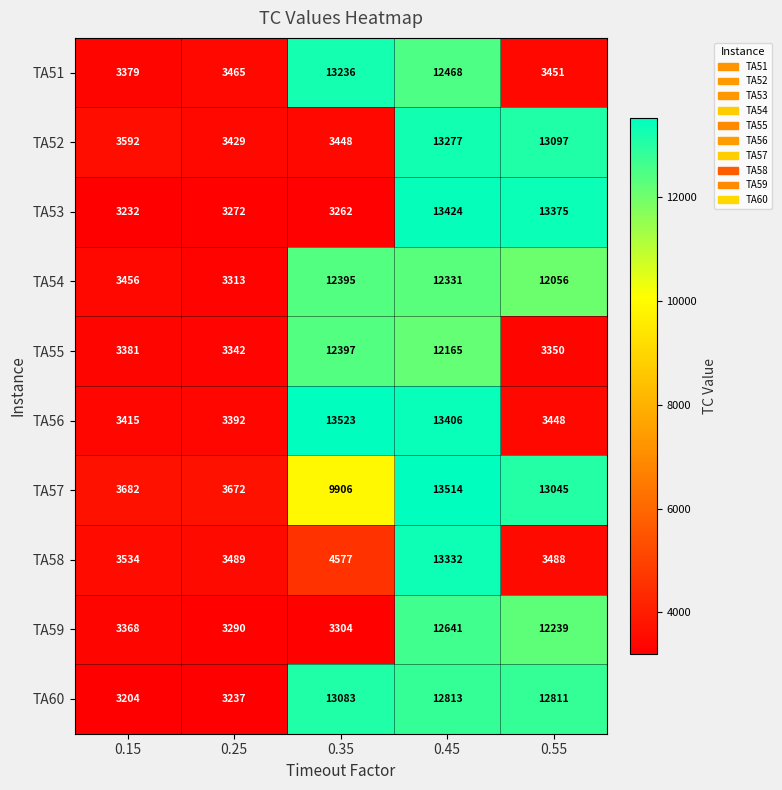

At which label is TA55 closest to 7869?

0.45